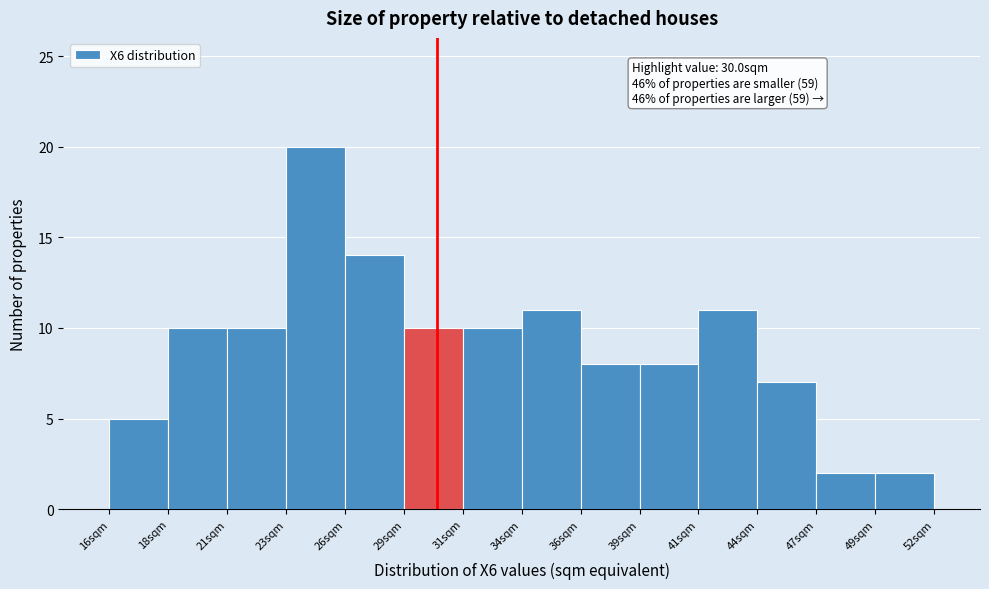

Reading left to right, transcribe all the data shown in this chart.

16sqm=5	18sqm=10	21sqm=10	23sqm=20	26sqm=14	29sqm=10	31sqm=10	34sqm=11	36sqm=8	39sqm=8	41sqm=11	44sqm=7	47sqm=2	49sqm=2